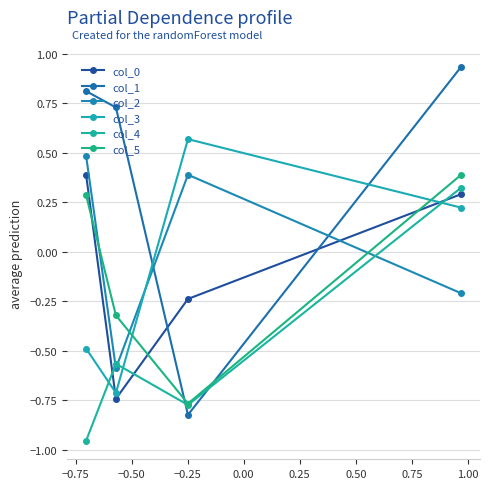

How many values in col_3 are below zero?

2